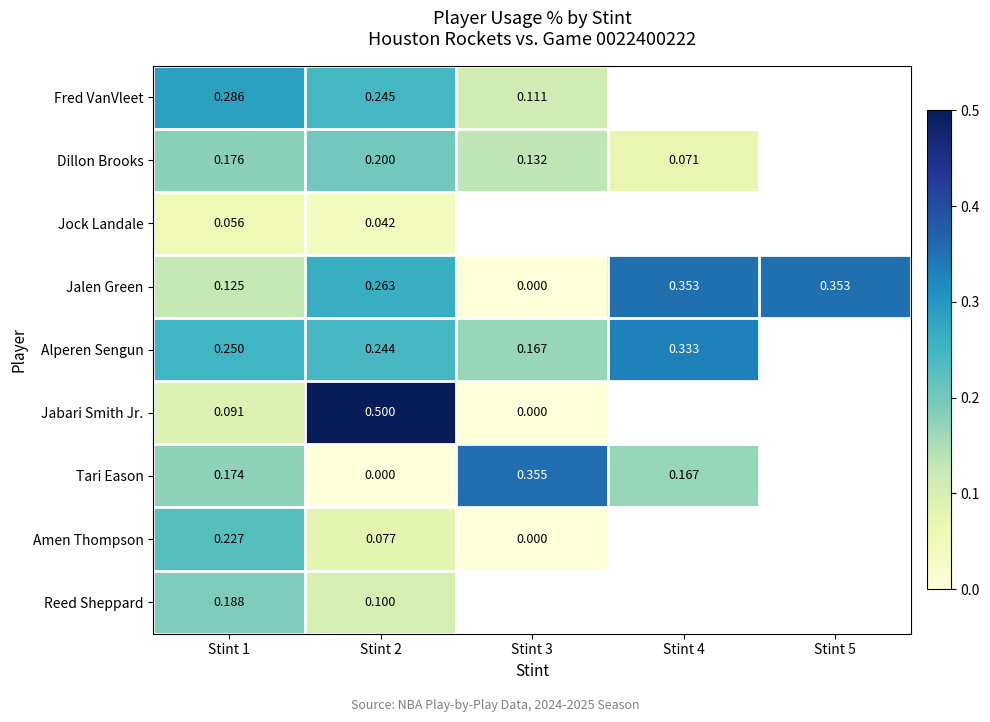

What is the difference between the highest and lowest values at Stint 3?

0.4